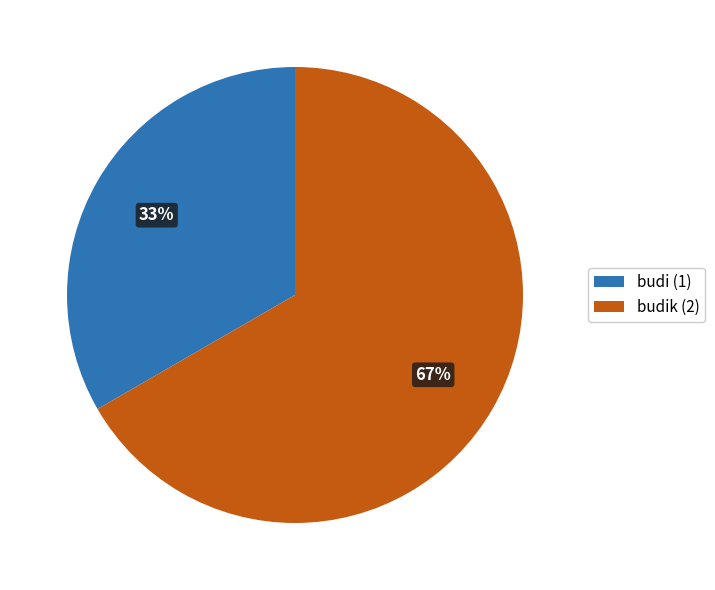

Does any single category account for the majority?

Yes